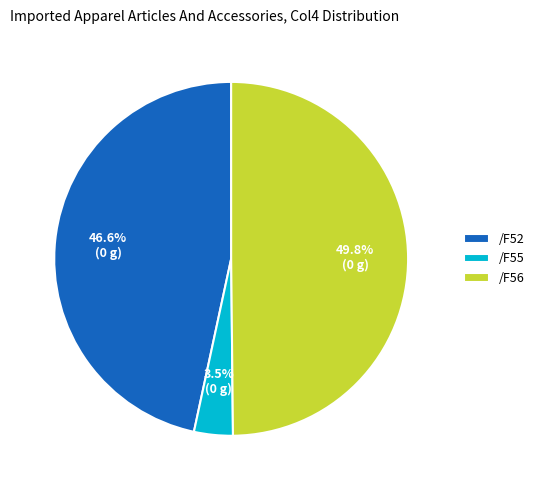

What is the ratio of the value at /F56 to the value at /F52?

1.1